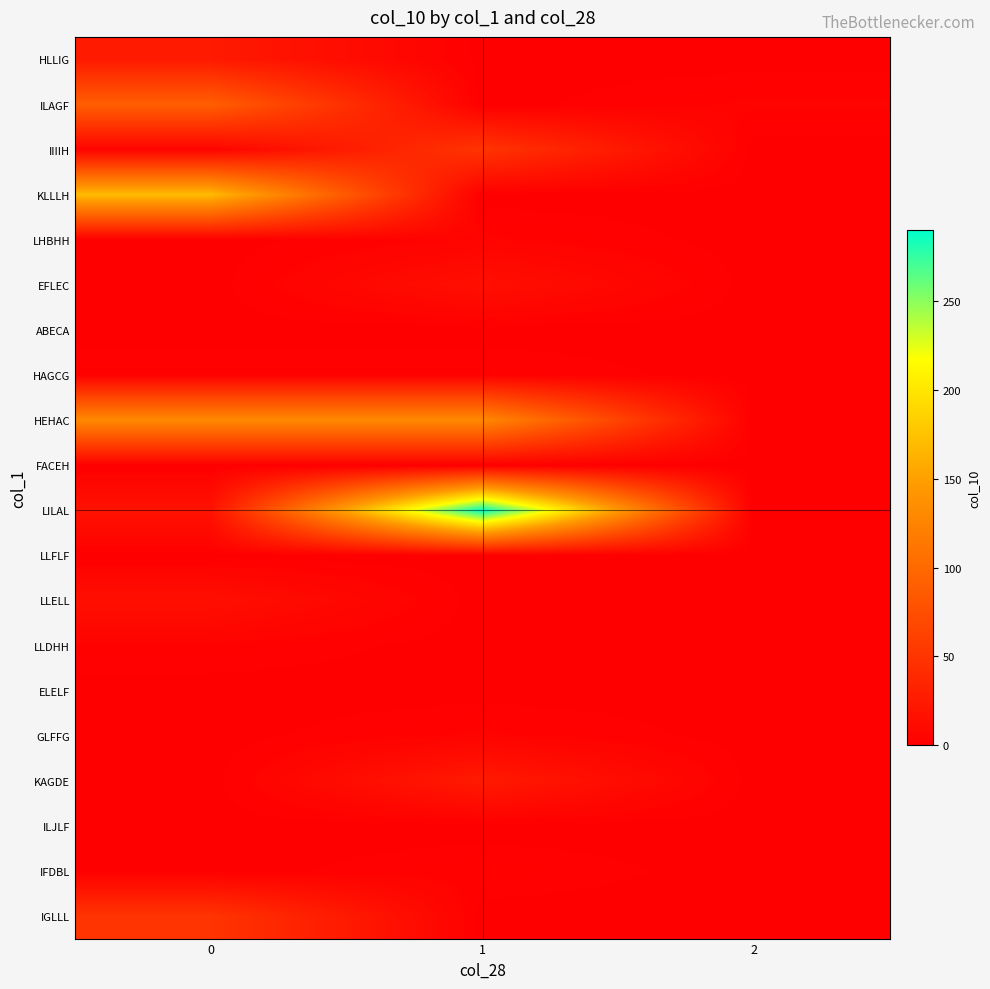

Reading right to left, transcribe all the data shown in this chart.

HLLIG: 2=0	1=0	0=25
ILAGF: 2=4	1=0	0=90
IIIIH: 2=0	1=50	0=4
KLLLH: 2=0	1=0	0=170
LHBHH: 2=0	1=4	0=0
EFLEC: 2=0	1=15	0=0
ABECA: 2=0	1=0	0=0
HAGCG: 2=0	1=3	0=3
HEHAC: 2=0	1=130	0=130
FACEH: 2=0	1=0	0=0
LILAL: 2=0	1=290	0=18
LLFLF: 2=0	1=0	0=0
LLELL: 2=0	1=0	0=15
LLDHH: 2=0	1=0	0=3
ELELF: 2=0	1=0	0=0
GLFFG: 2=0	1=4	0=0
KAGDE: 2=0	1=25	0=0
ILJLF: 2=0	1=0	0=0
IFDBL: 2=0	1=3	0=0
IGLLL: 2=0	1=0	0=50